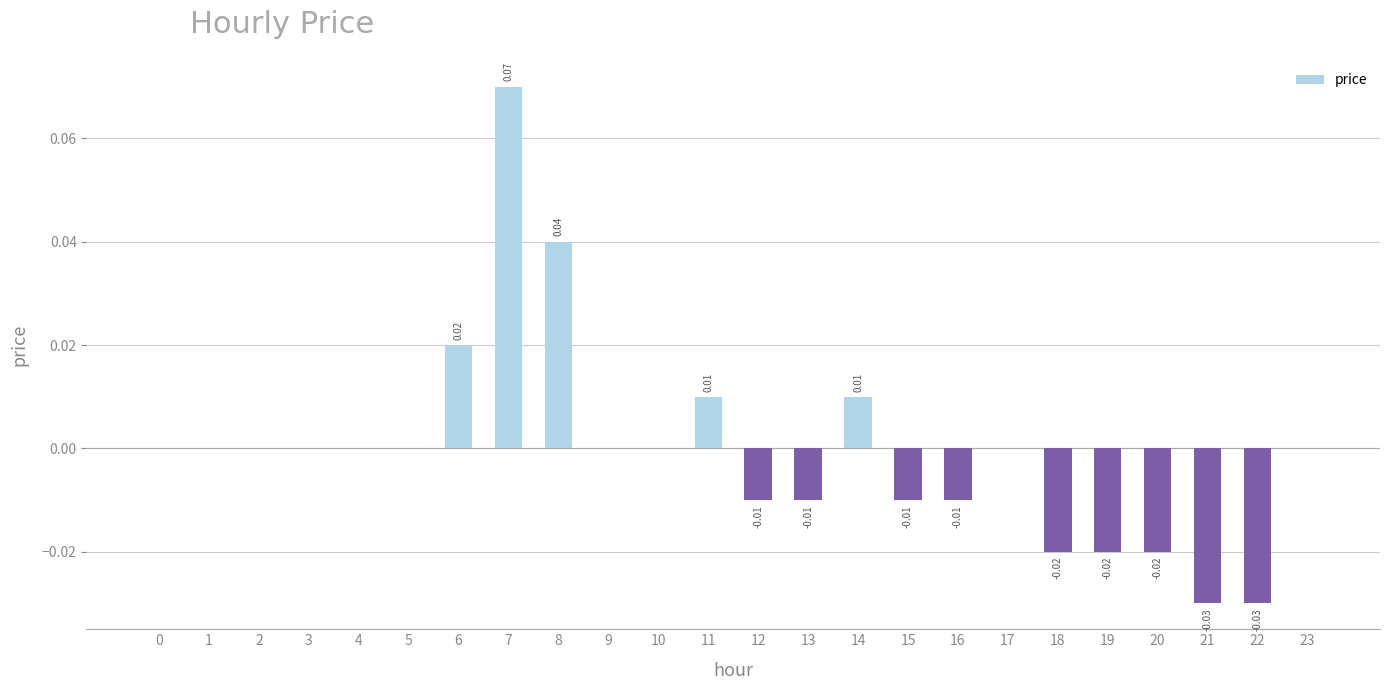

Which has a higher value, 6 or 20?

6